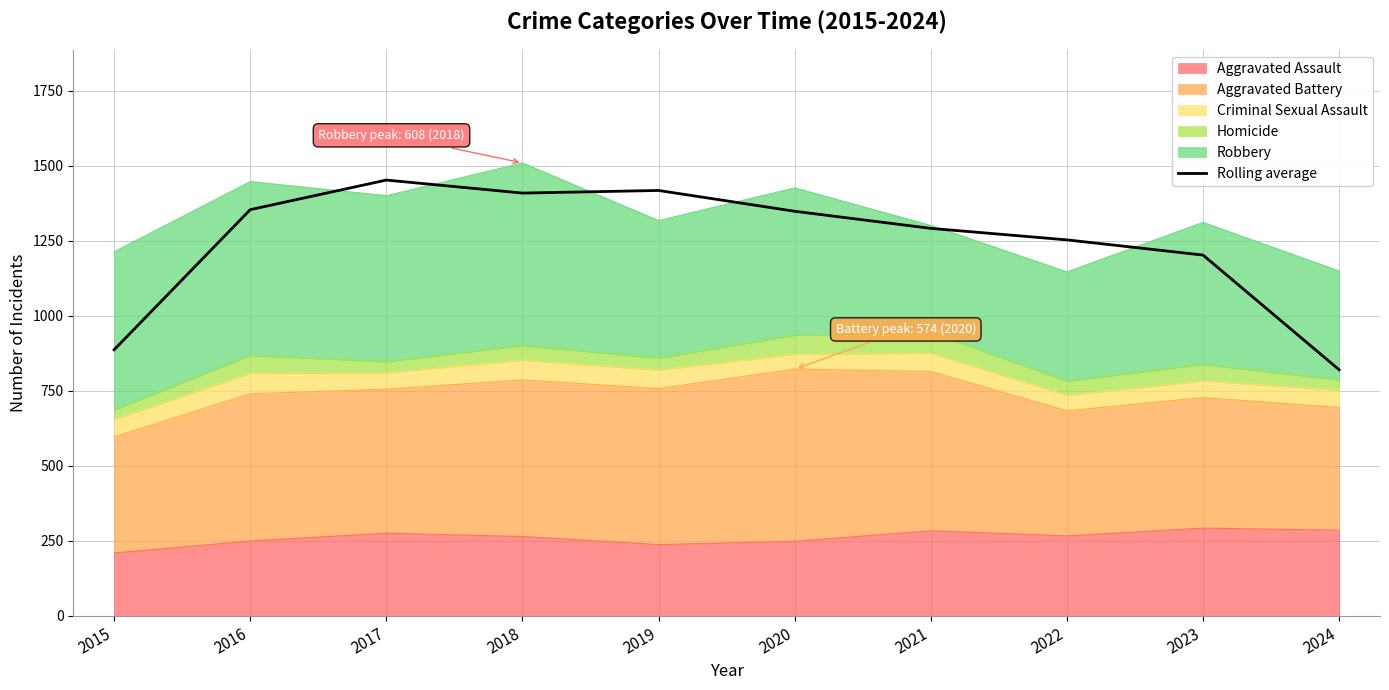

Where is the data nearest to the value 1136?

2023